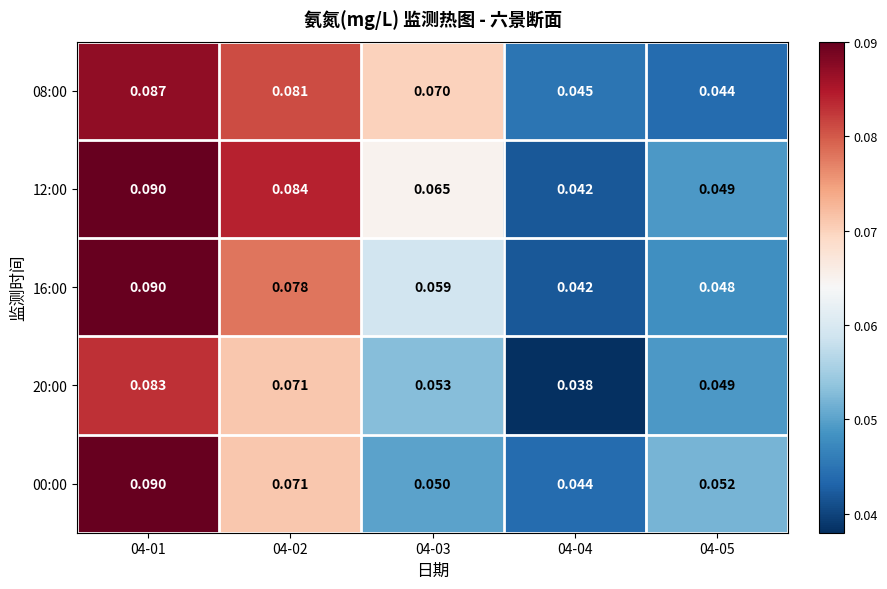

Is the value of 08:00 at 04-05 greater than the value of 20:00 at 04-03?

No